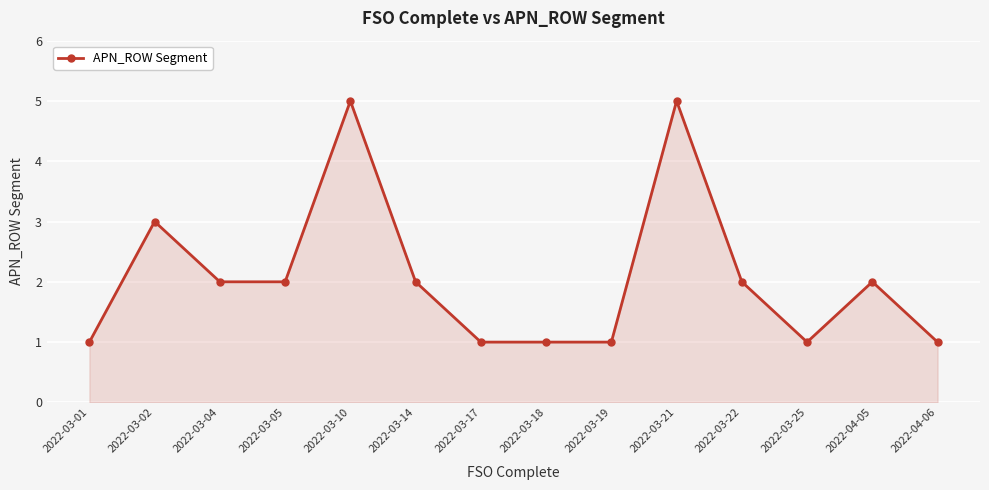

True or false: the data shows 1 at 2022-03-17.

True